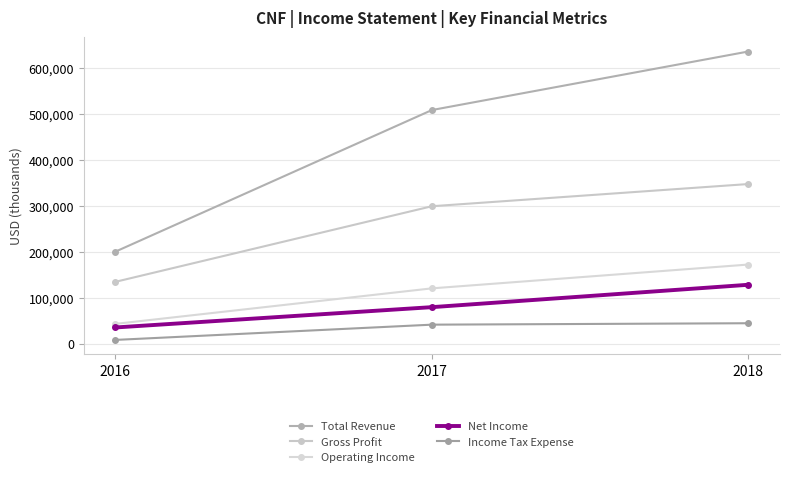

What value does the Operating Income series have at 2016, to the nearest 50?

42700